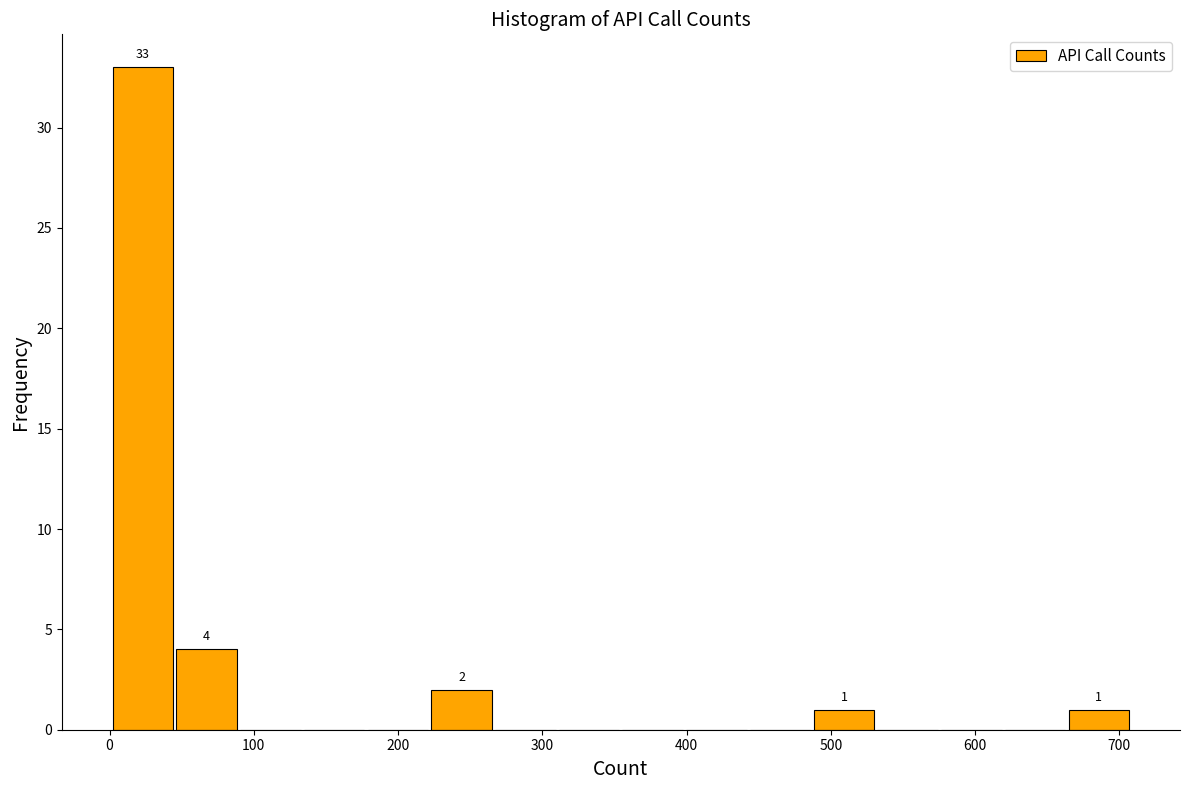

Which range on the x-axis has the tallest bar?

0 to 50